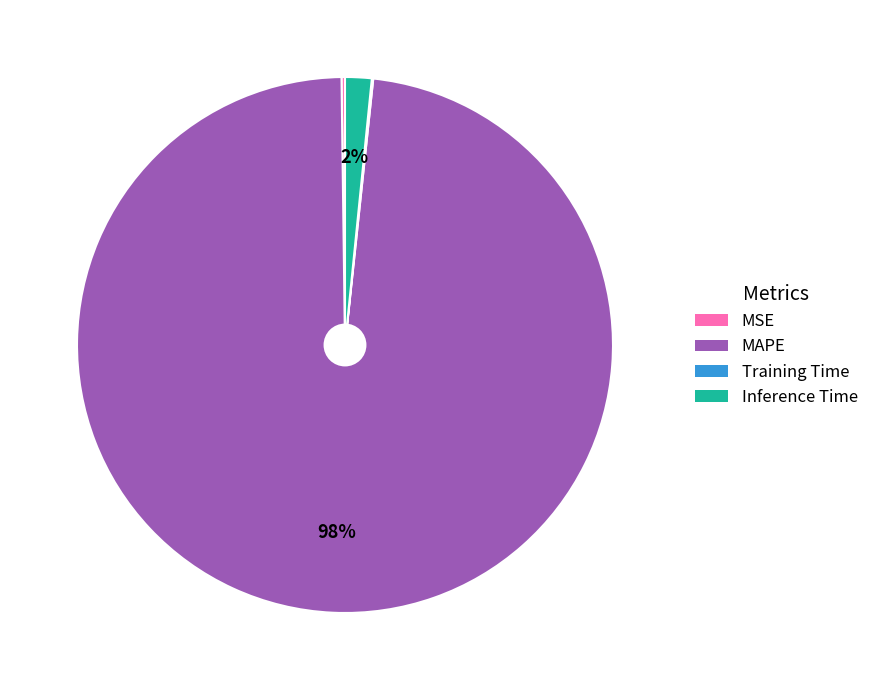

What is the majority slice?

MAPE